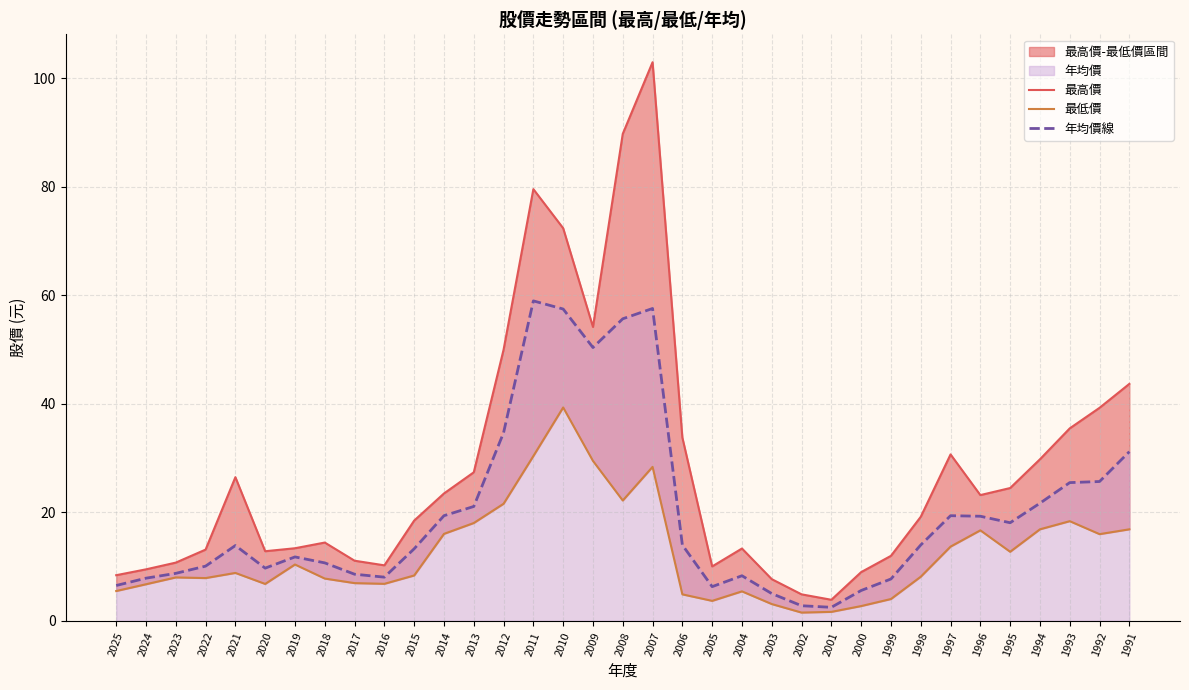

True or false: 最低價 and 最高價 cross at least once.

False